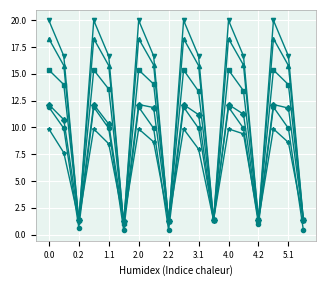

What is the greatest value displayed?

20.0